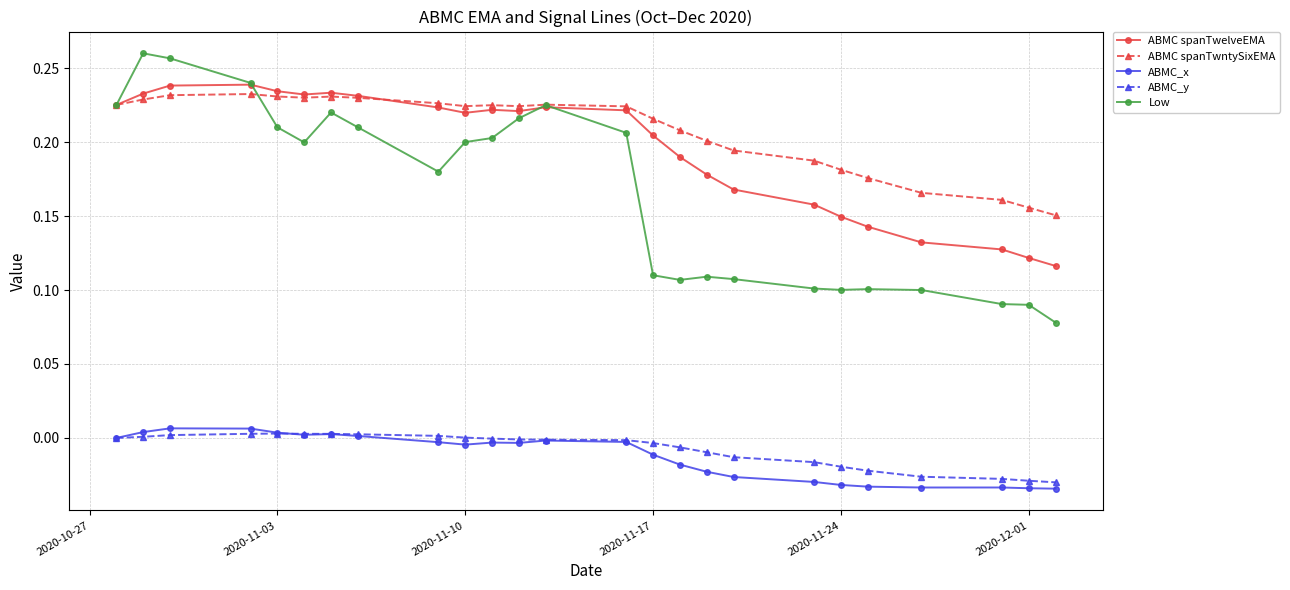

Which series has the widest spread of values?

Low